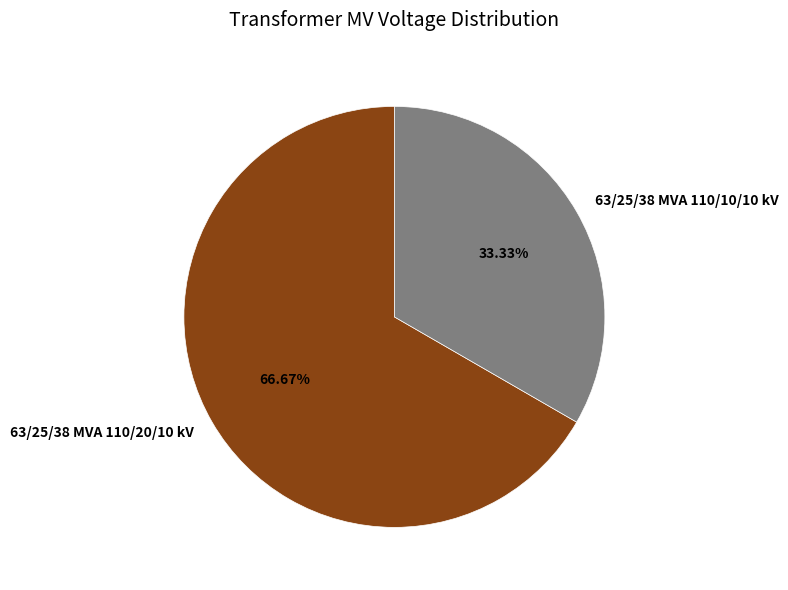

Which slice is the smallest?

63/25/38 MVA 110/10/10 kV